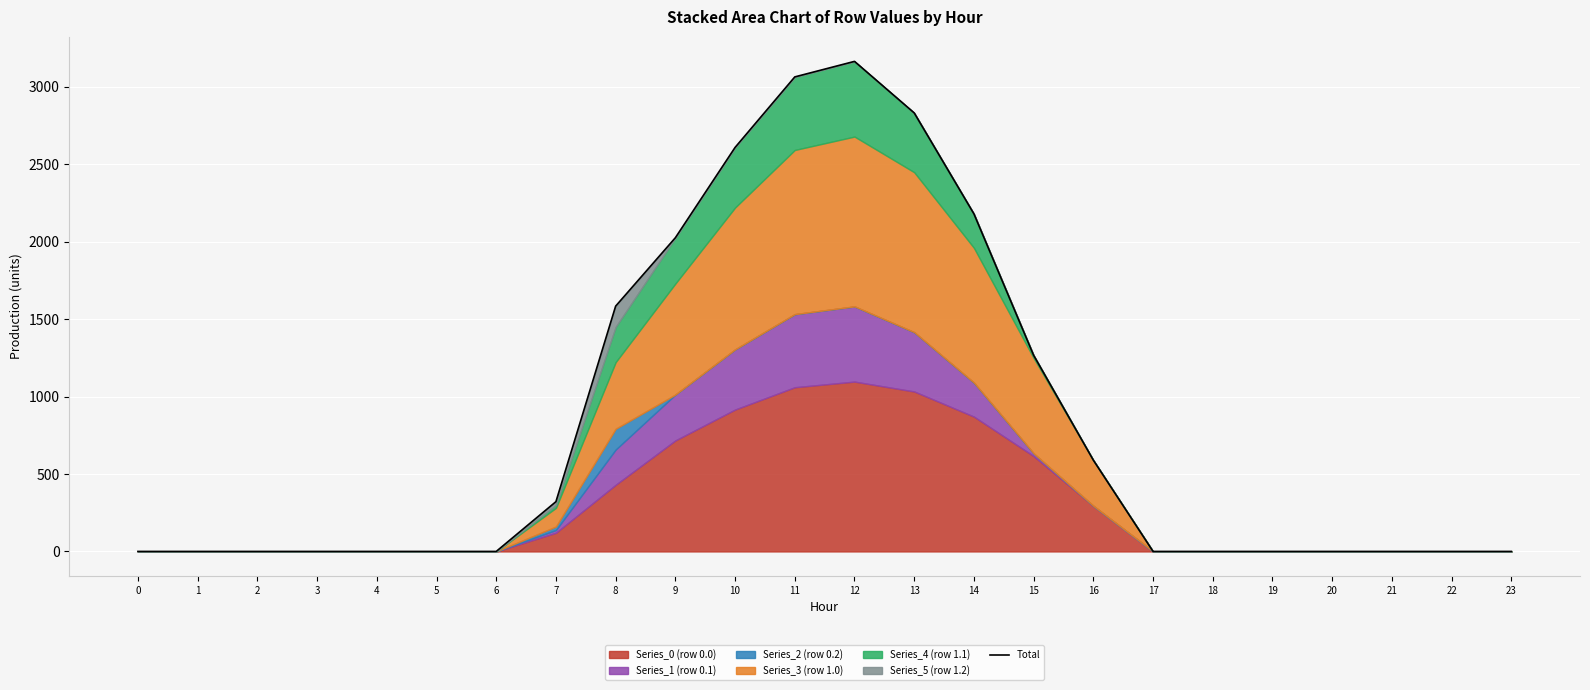

List the labels in order of value, smallest first.

0, 1, 2, 3, 4, 5, 6, 17, 18, 19, 20, 21, 22, 23, 7, 16, 15, 8, 9, 14, 10, 13, 11, 12